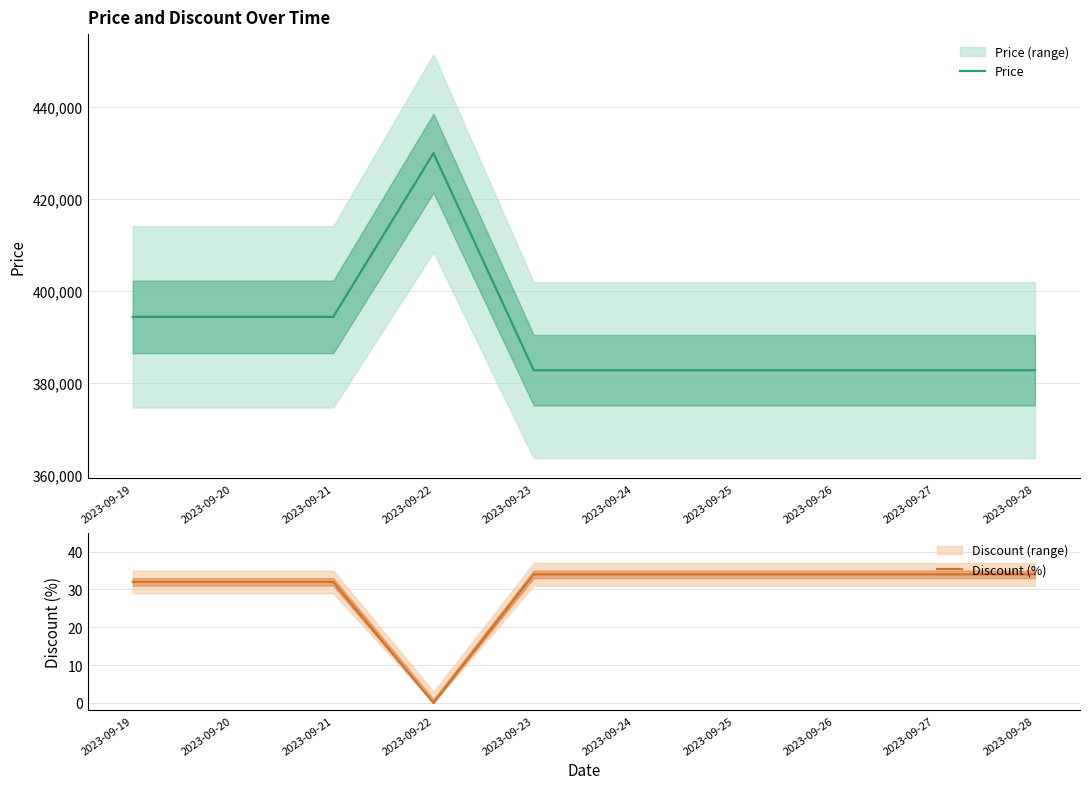

What is the value of the Discount (%) point at the 9th from the left?

34